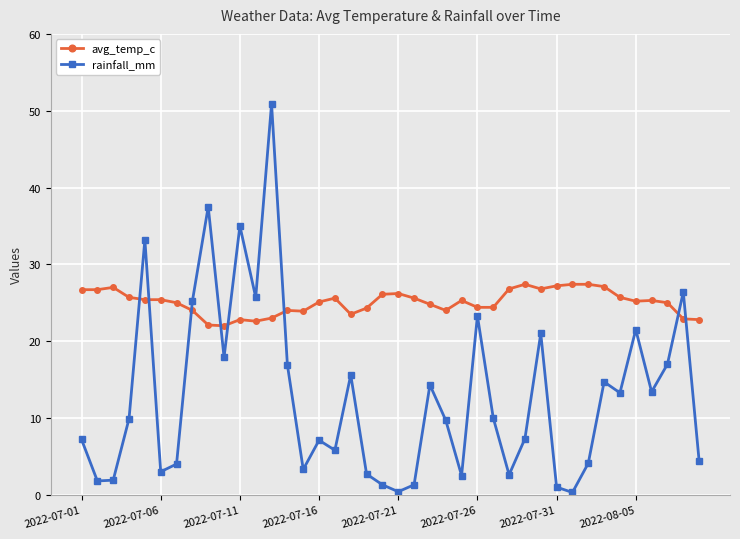

At how many categories does at least one series exceed 37?

2